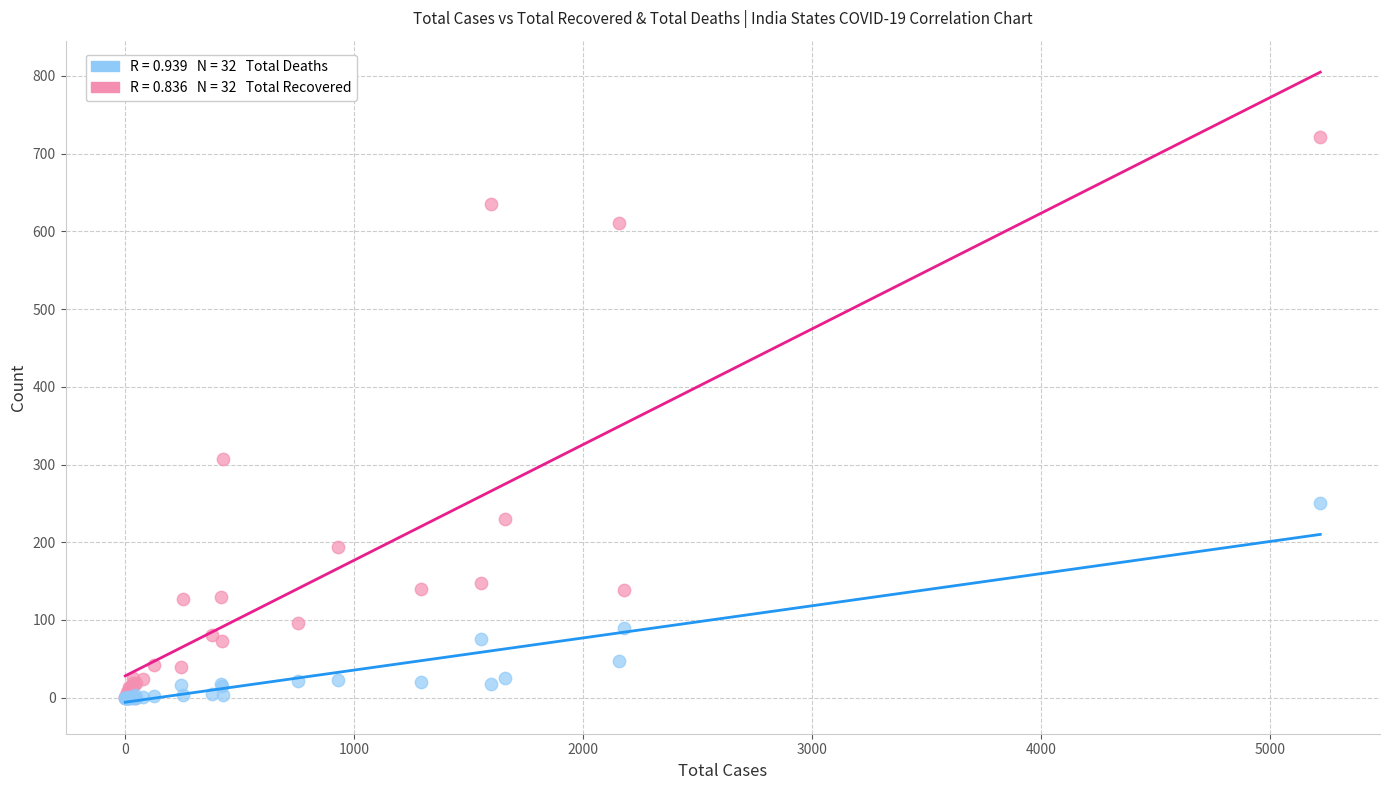

Across all series, what Y value is closest to 361?

307